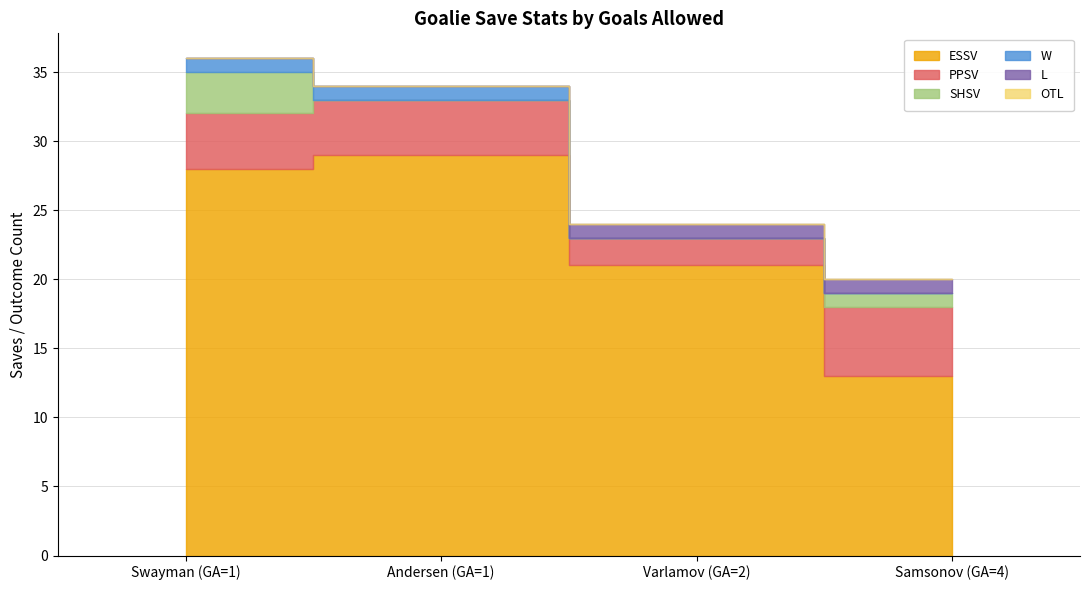

Reading left to right, what are all the values shown in this chart?

ESSV: 28	29	21	13
PPSV: 4	4	2	5
SHSV: 3	0	0	1
W: 1	1	0	0
L: 0	0	1	1
OTL: 0	0	0	0